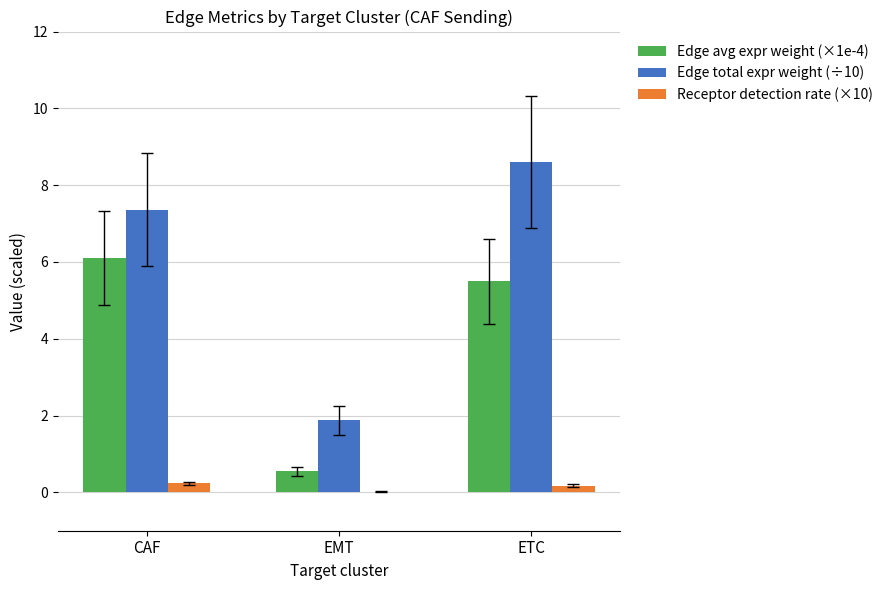

What are all the series names shown in the legend?

Edge avg expr weight (×1e-4), Edge total expr weight (÷10), Receptor detection rate (×10)